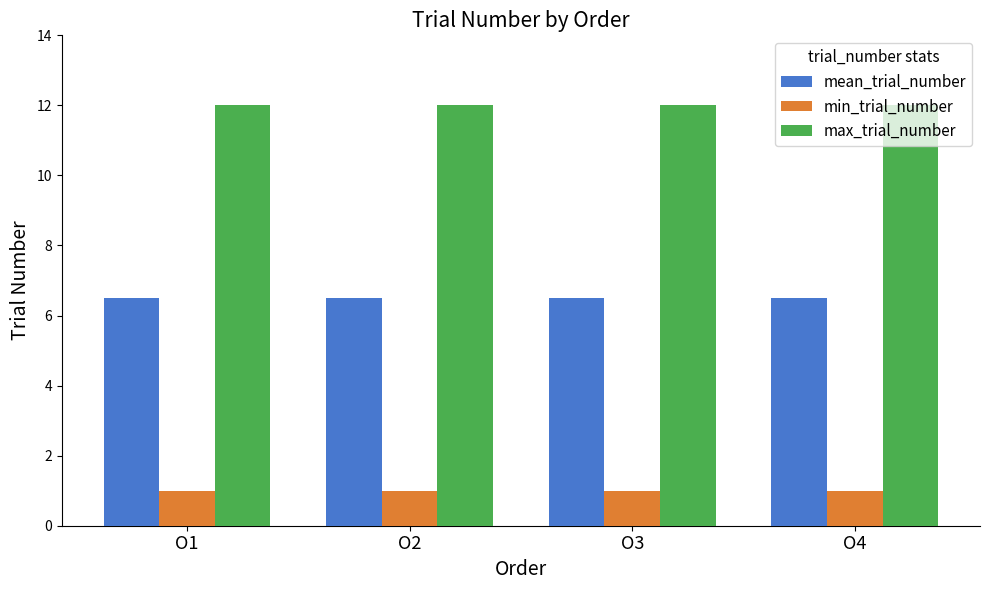

Reading right to left, transcribe all the data shown in this chart.

mean_trial_number: 6.5	6.5	6.5	6.5
min_trial_number: 1.0	1.0	1.0	1.0
max_trial_number: 12.0	12.0	12.0	12.0